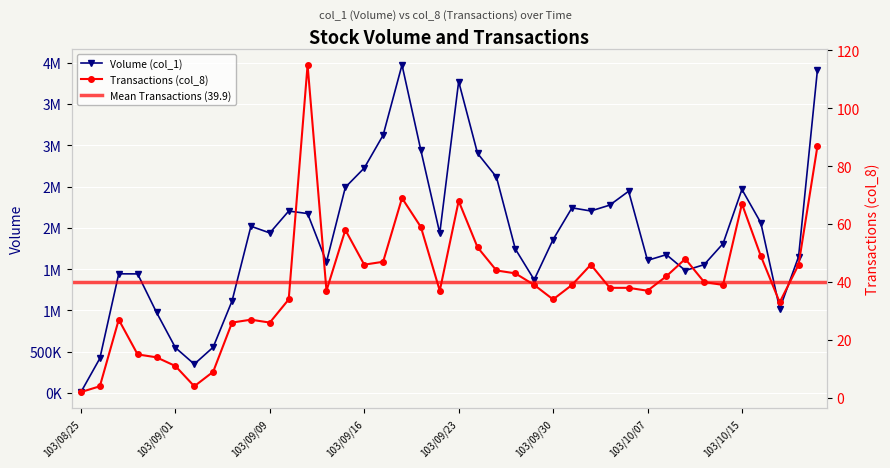

How many data points in Volume (col_1) are above 1936000?

19